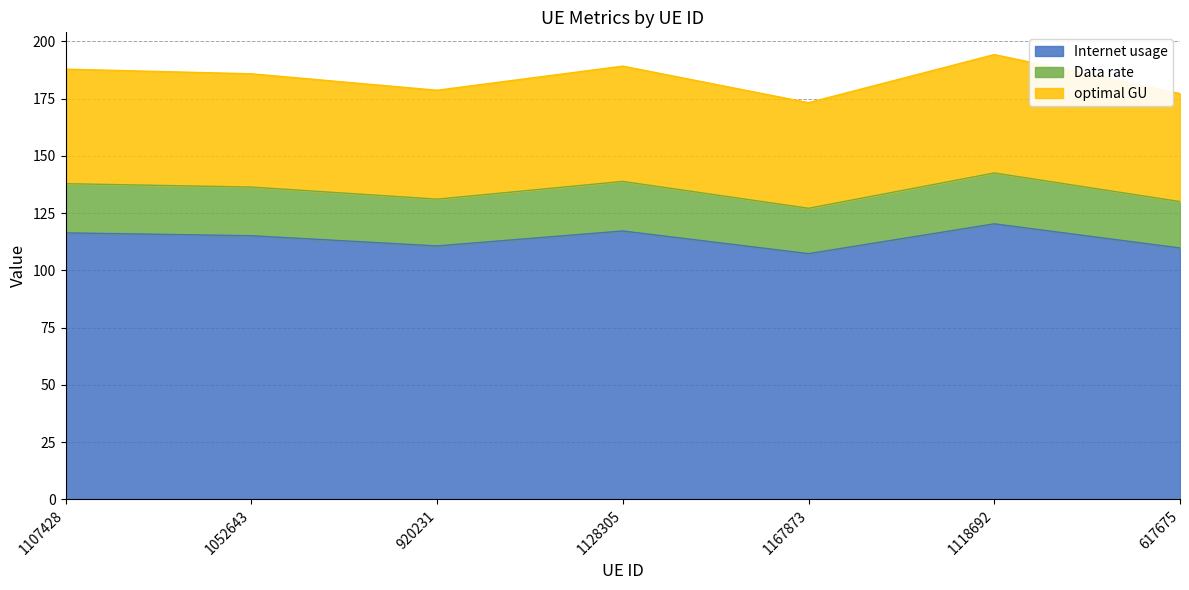

Is it true that Internet usage equals 161.0 at 617675?

False